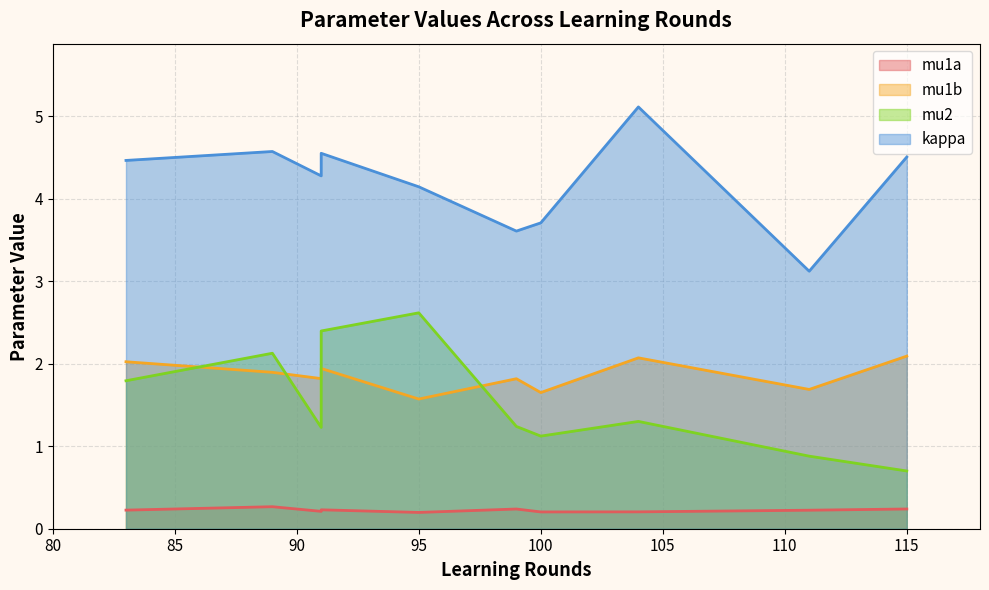

How many lines are shown in the chart?

4